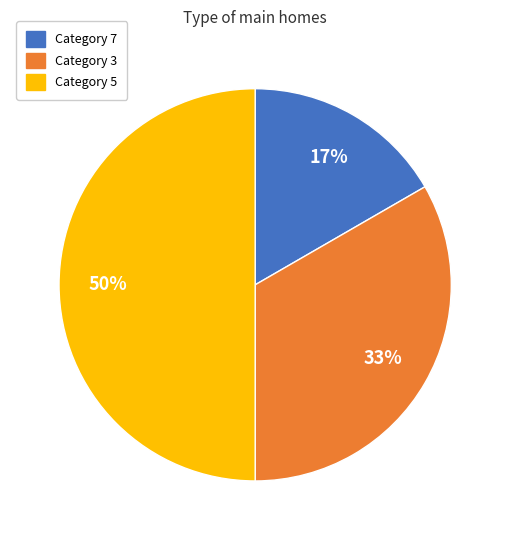

Count the number of slices in the pie.

3